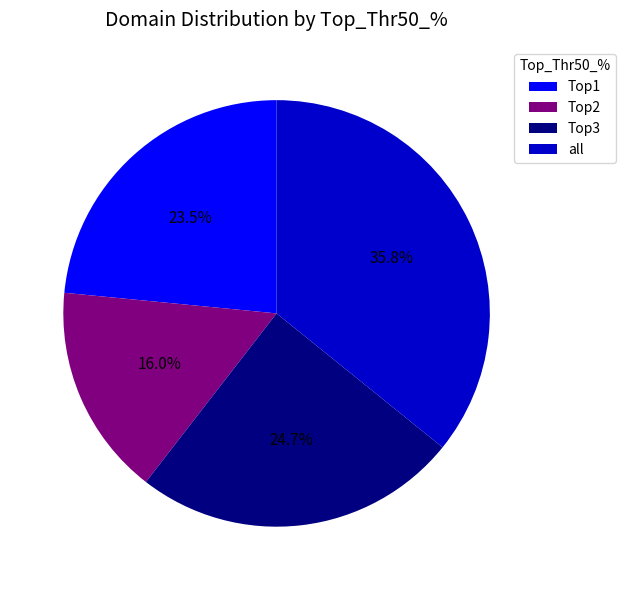

Is there a majority slice in this chart?

No